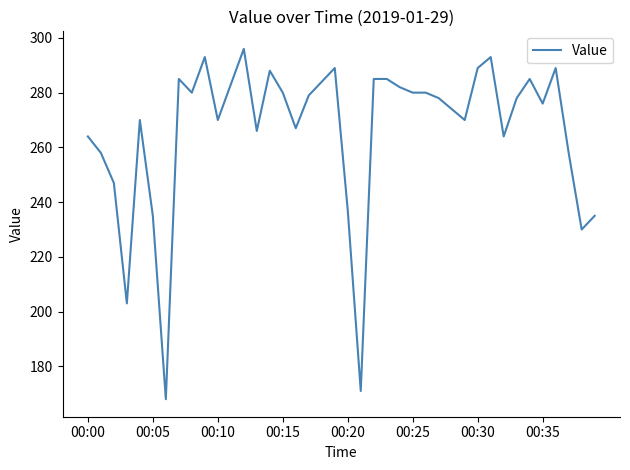

What is the greatest value displayed?

296